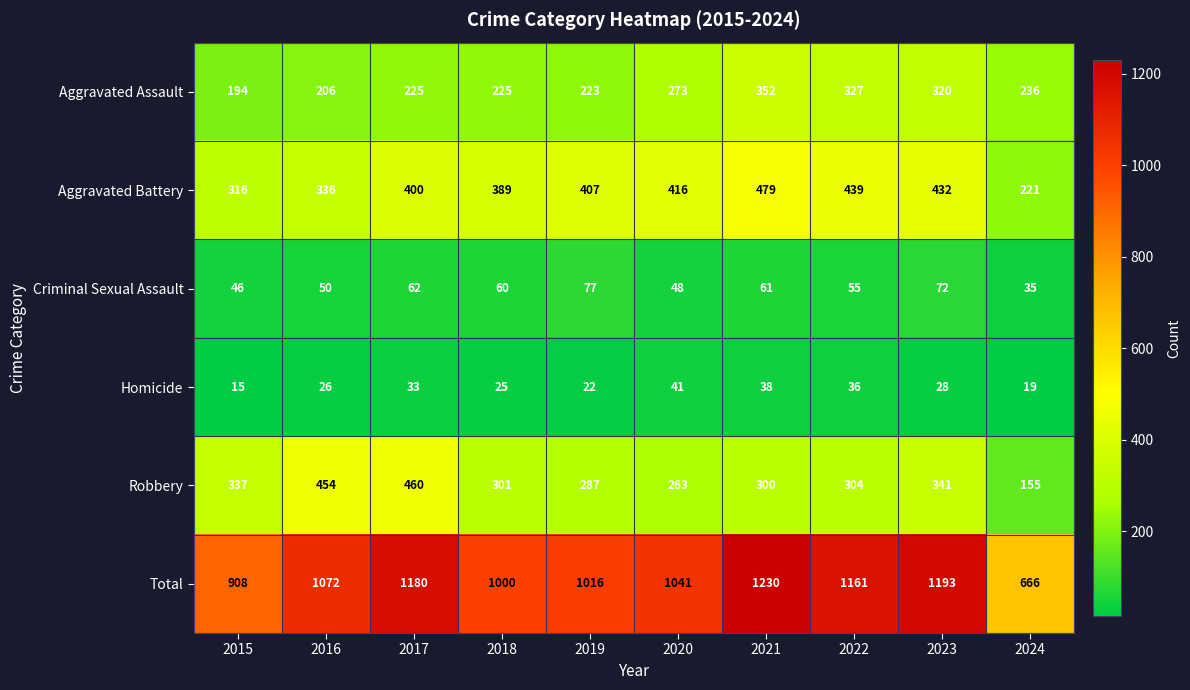

Which series has the largest range (max minus min)?

Total